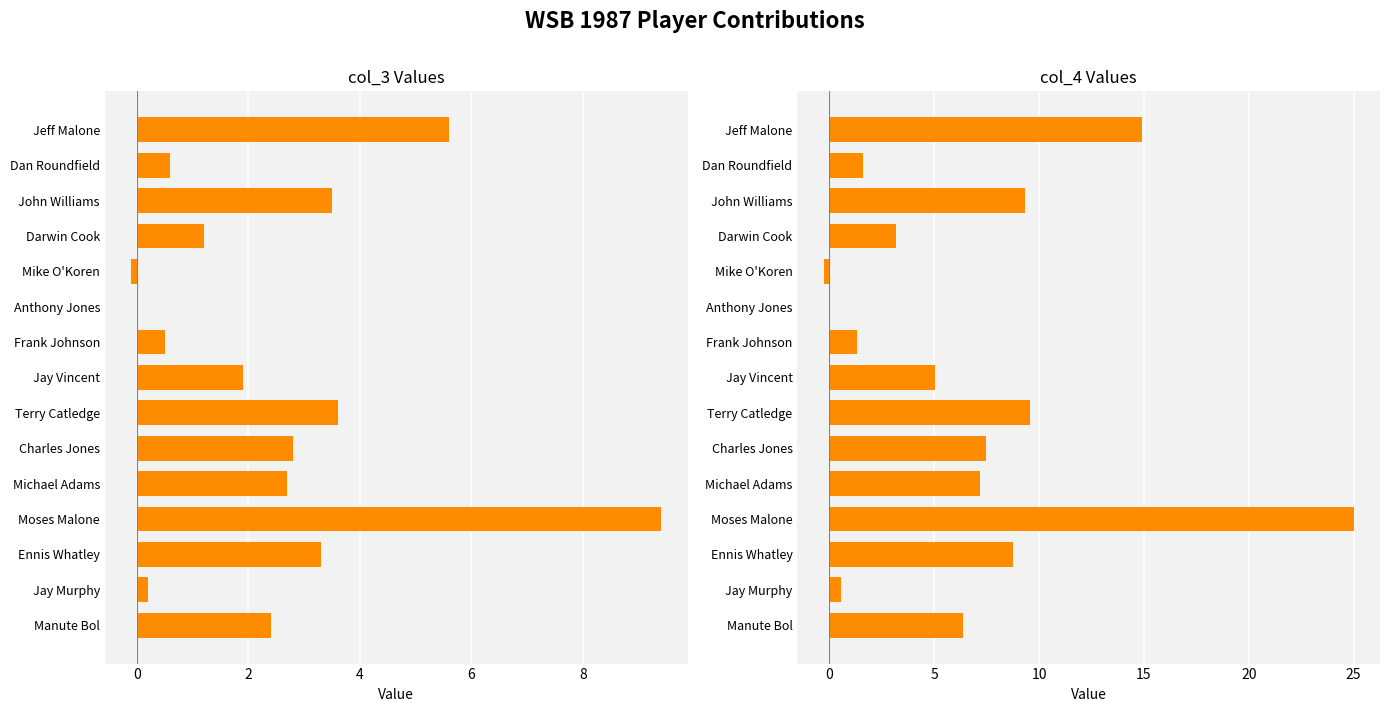

The col_4 series shows 2.5 at Jay Vincent. True or false?

False